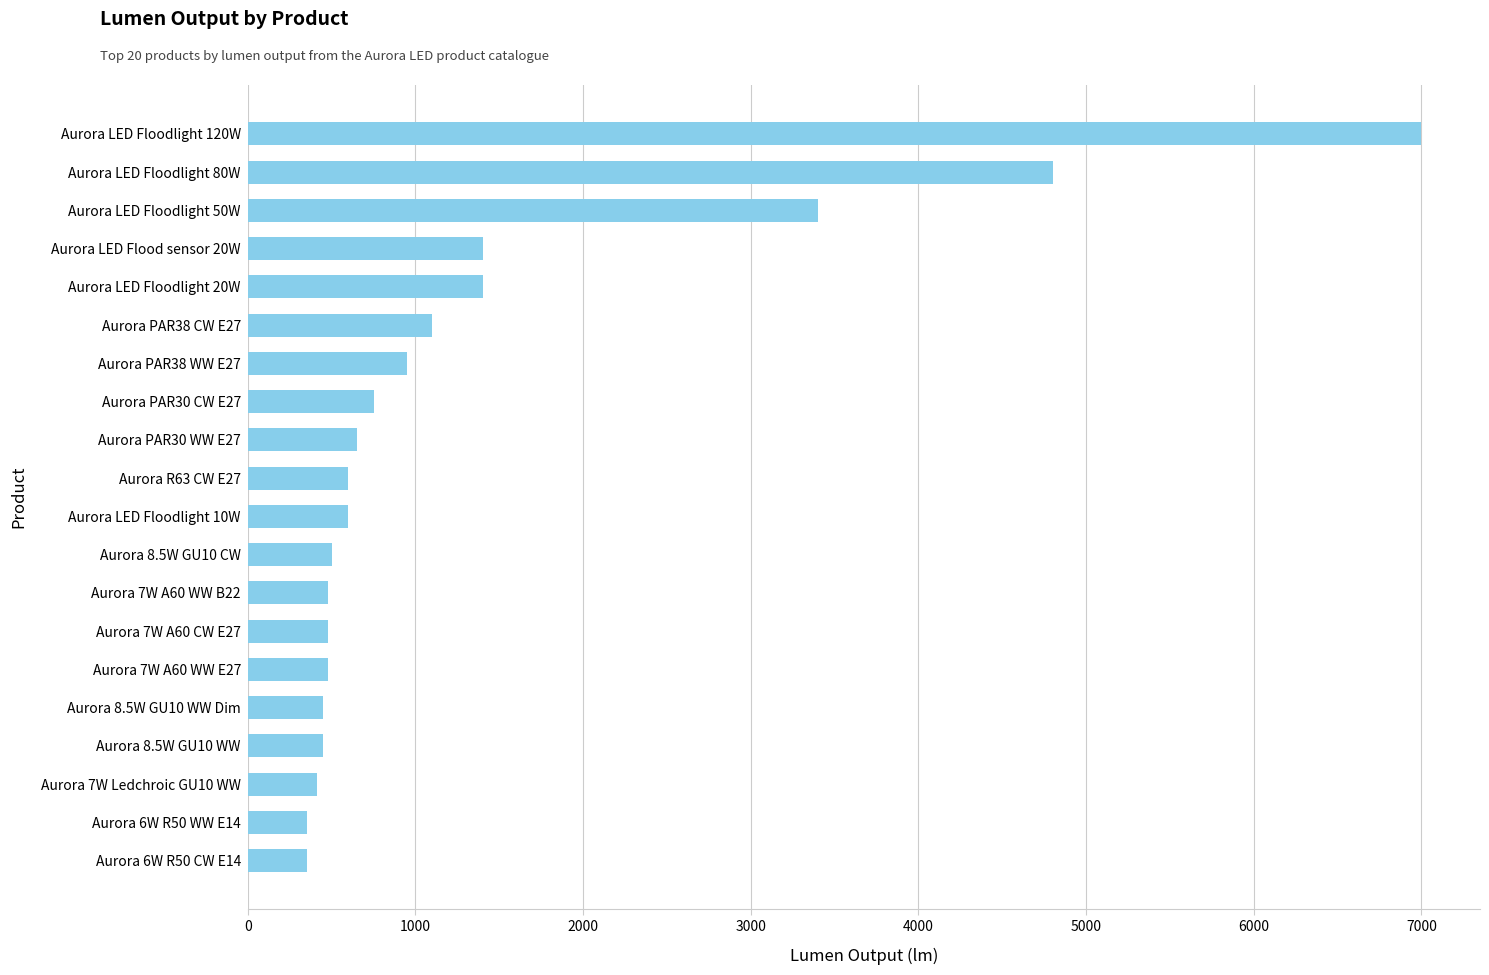

What is the minimum value shown in the chart?

350